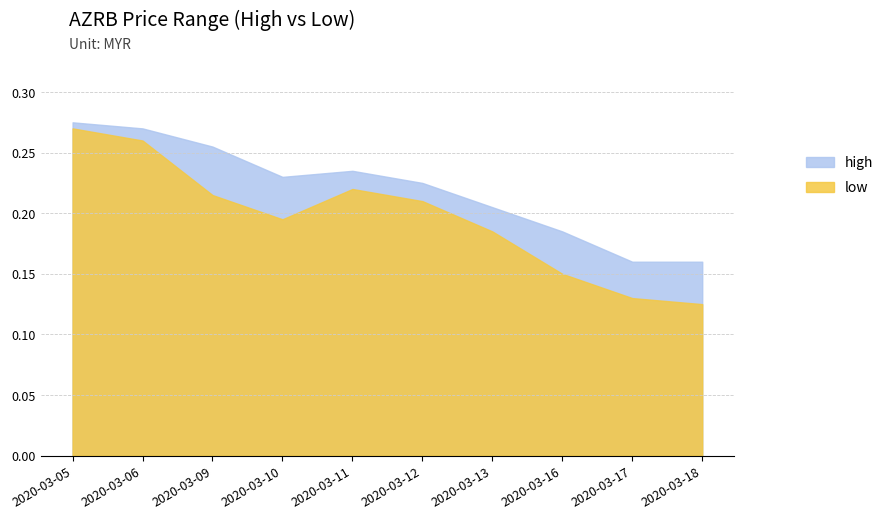

Which series has the largest range (max minus min)?

low